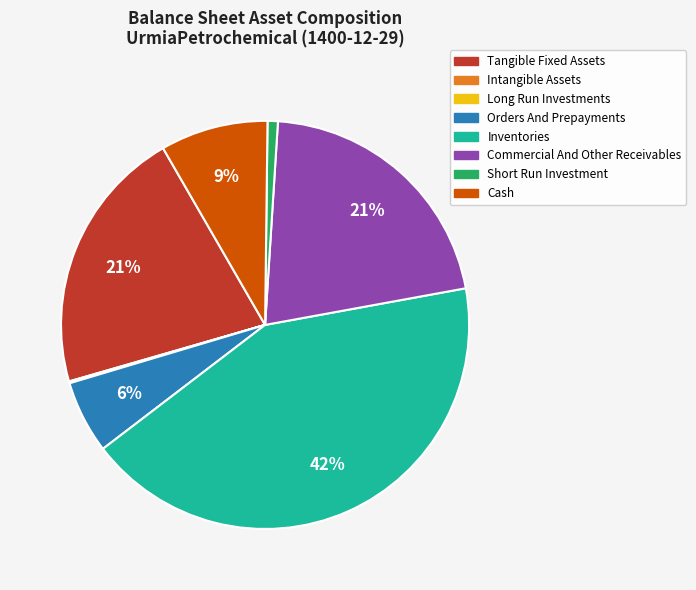

Is there a majority slice in this chart?

No